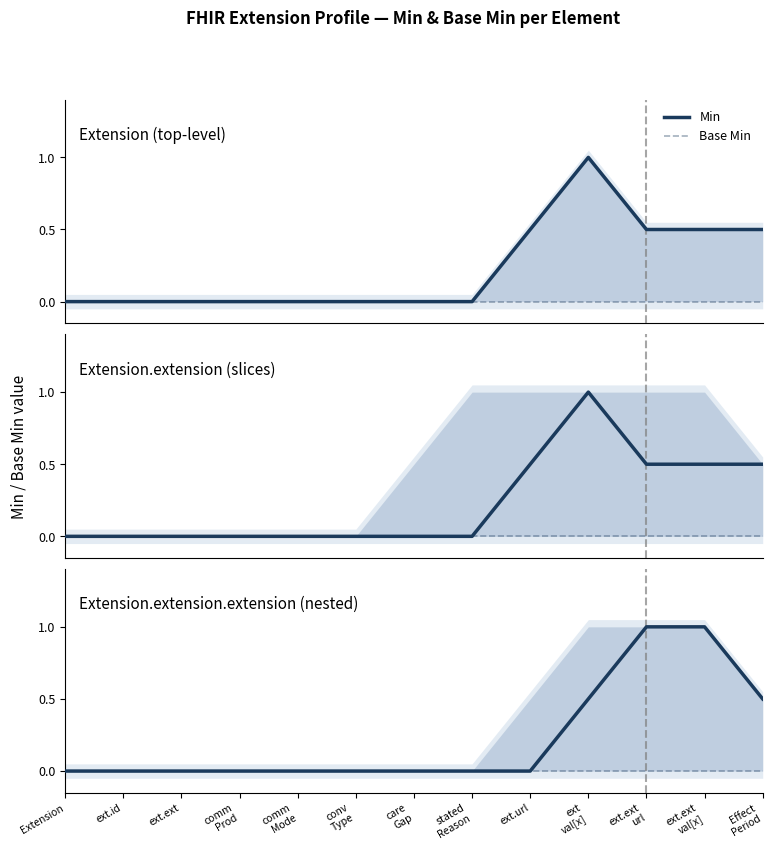

What are all the series names shown in the legend?

Min, Base Min